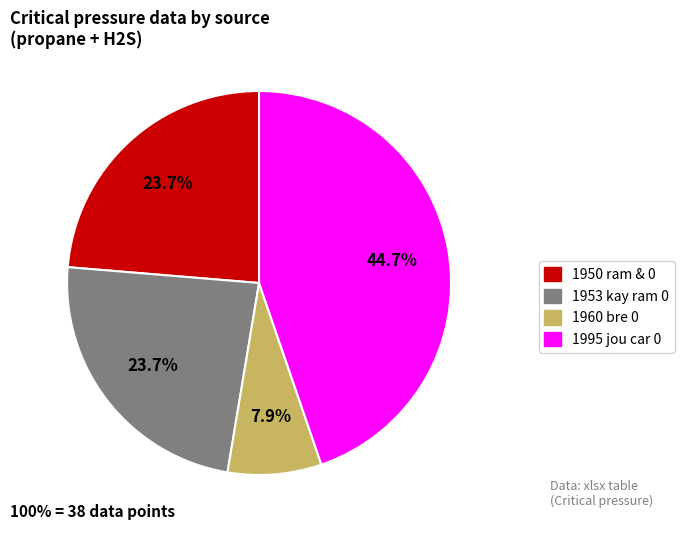

How many slices are in this pie chart?

4